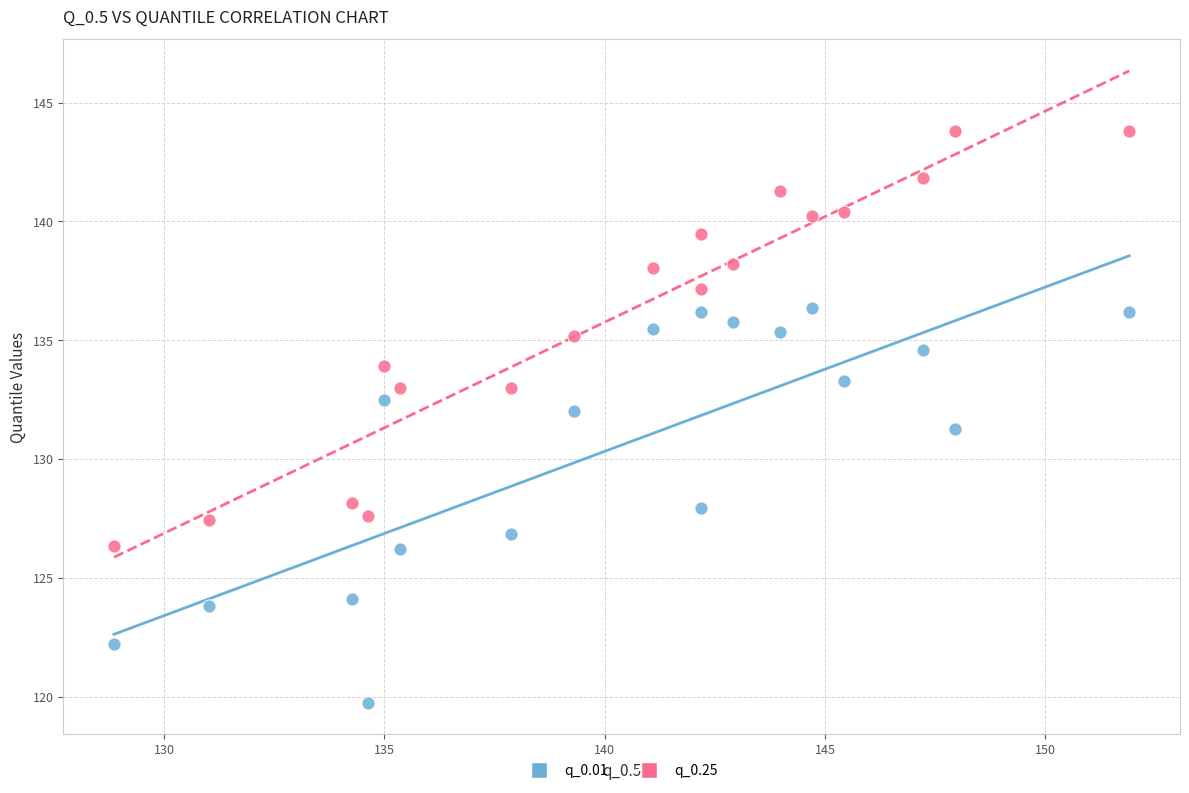

Which series reaches the minimum Y coordinate?

q_0.01